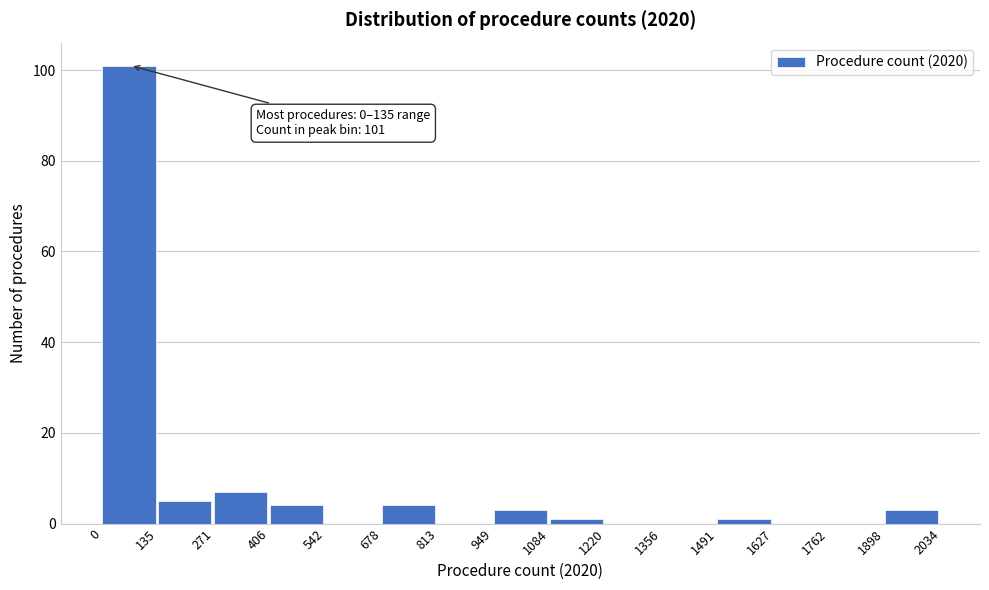

Over which range of the x-axis is the bar tallest?

0 to 135